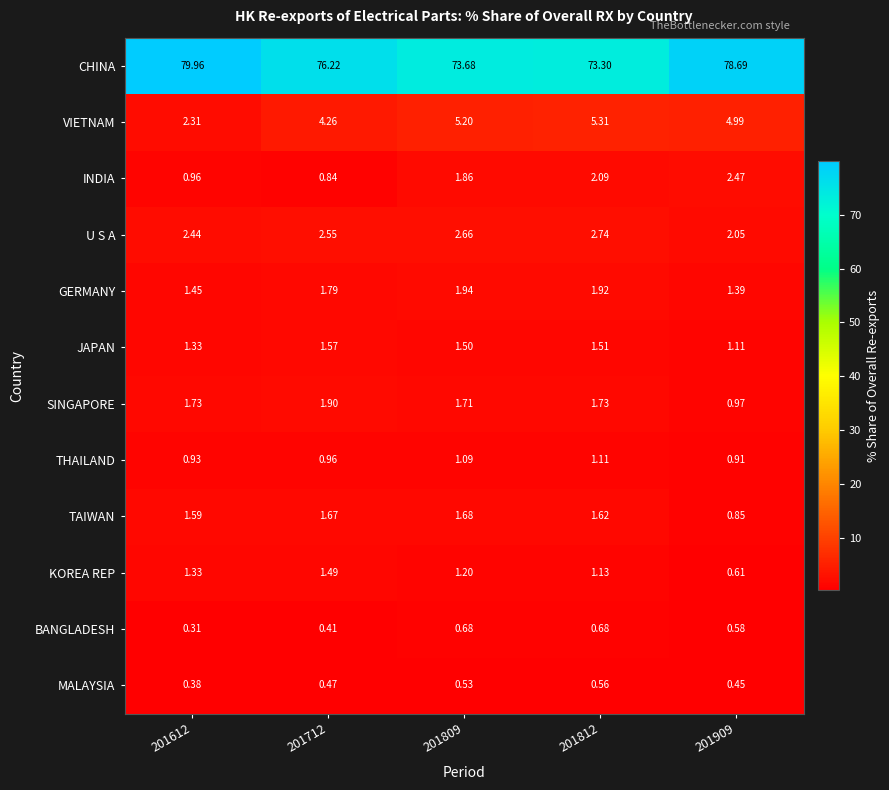

Is the value of TAIWAN at 201909 greater than the value of INDIA at 201612?

No